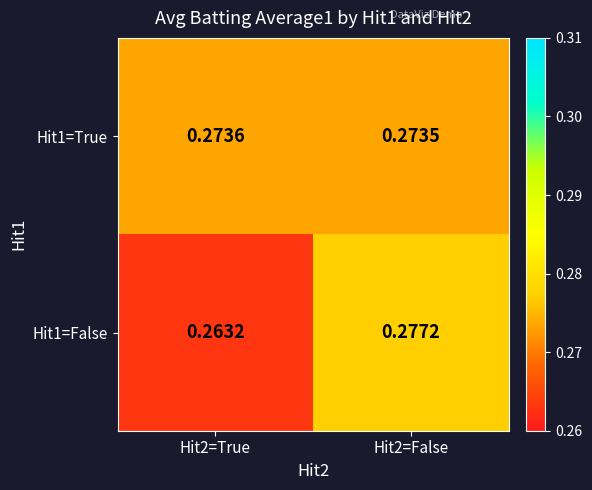

Which label corresponds to the largest value in the chart?

Hit2=False